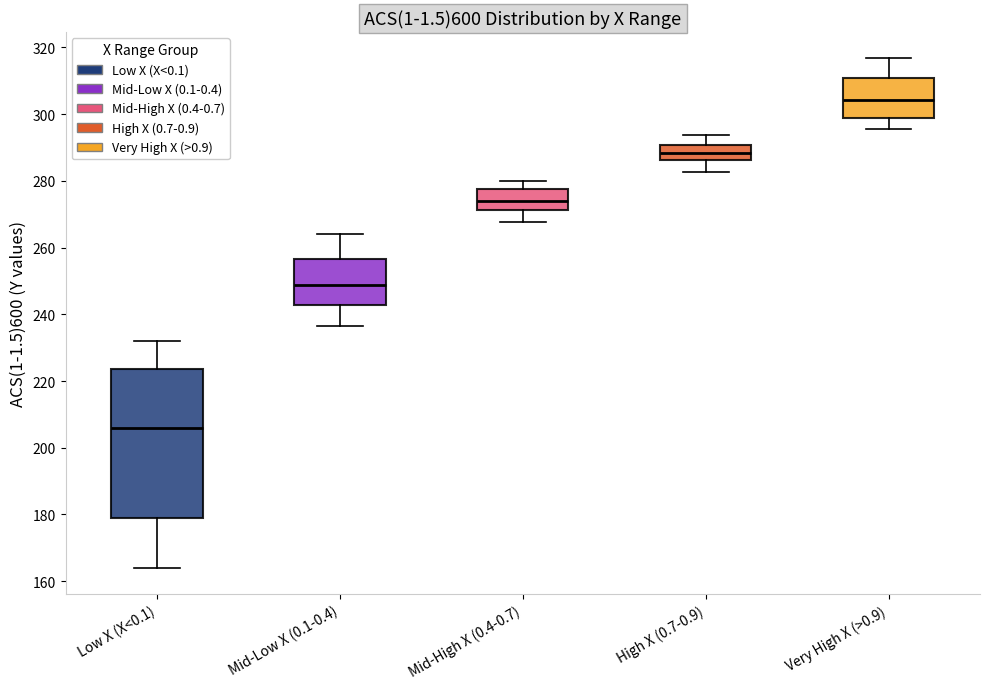

Reading left to right, read every box against the y-axis: the position of its median line, the range the box covers, and the ends of its whiskers. The values are not printed on the chart, so give them approximately, as read against the axis.

Low X (X<0.1): median 206, box 180 to 224, whiskers 164 to 232
Mid-Low X (0.1-0.4): median 248, box 242 to 256, whiskers 236 to 264
Mid-High X (0.4-0.7): median 274, box 272 to 278, whiskers 268 to 280
High X (0.7-0.9): median 288, box 286 to 290, whiskers 282 to 294
Very High X (>0.9): median 304, box 298 to 310, whiskers 296 to 316